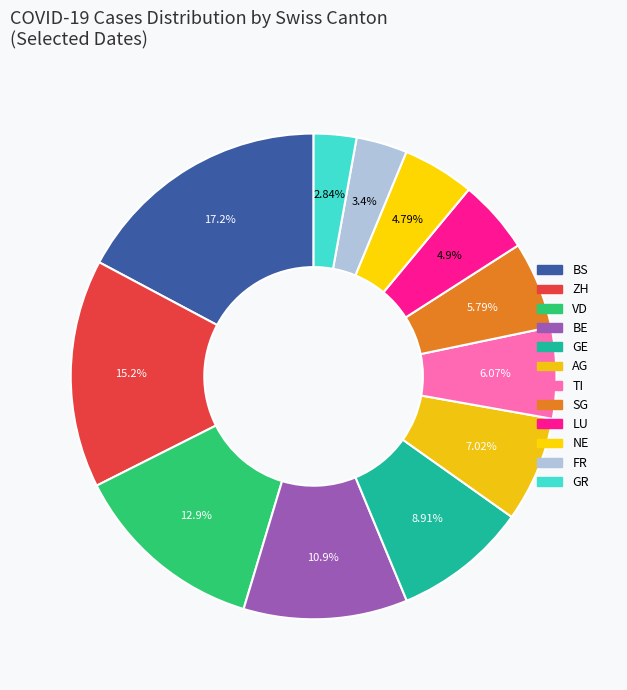

How many slices are in this pie chart?

12